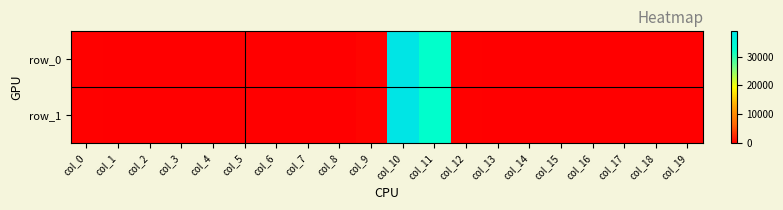

What is the sum of all row_0 values?

71926.4